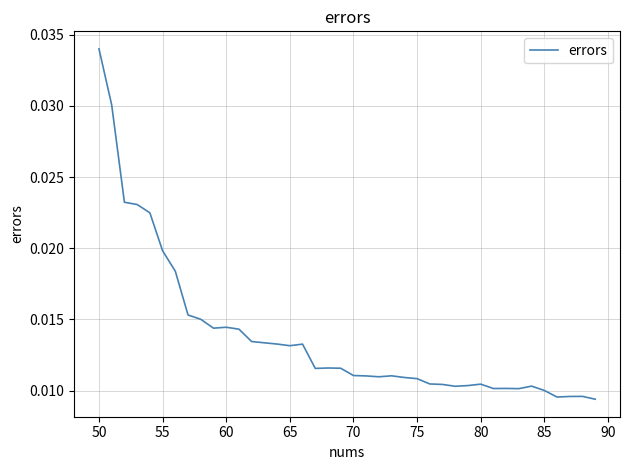

How many lines are shown in the chart?

1